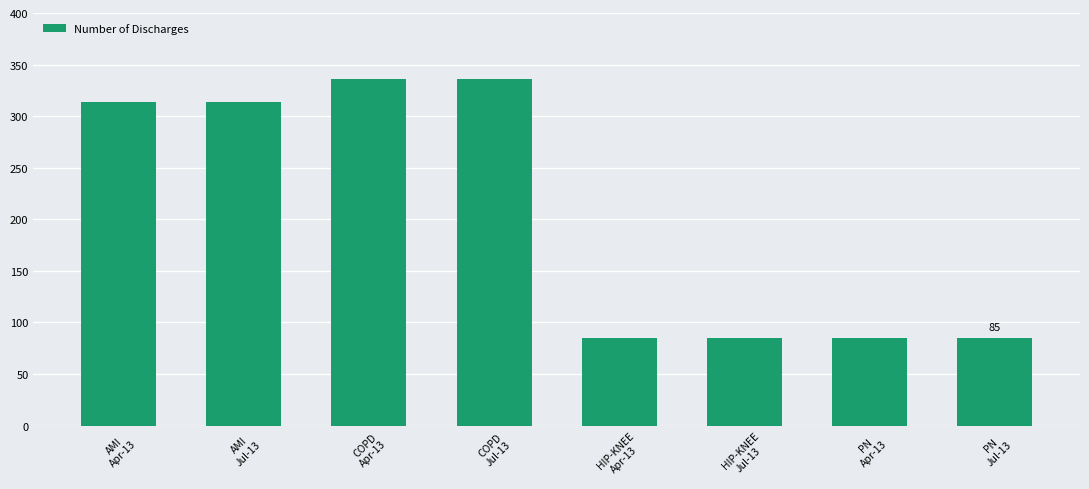

What is the difference between the values at AMI
Jul-13 and PN
Apr-13?

229